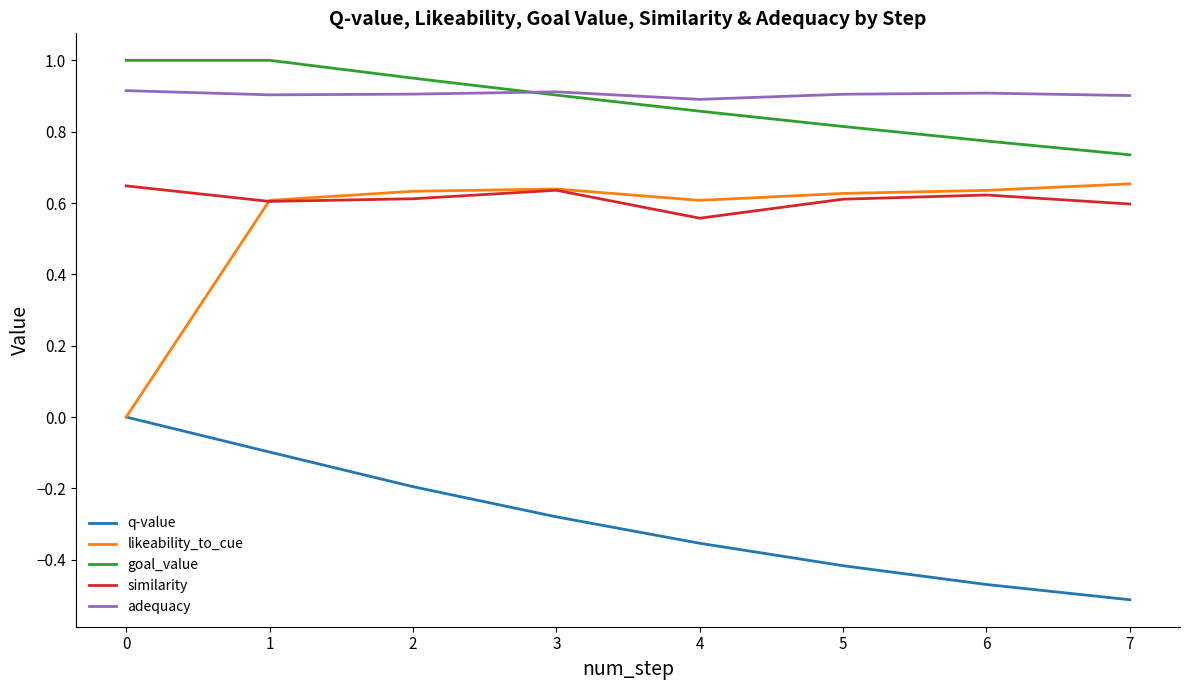

Is the value of q-value at 5 greater than the value of similarity at 3?

No